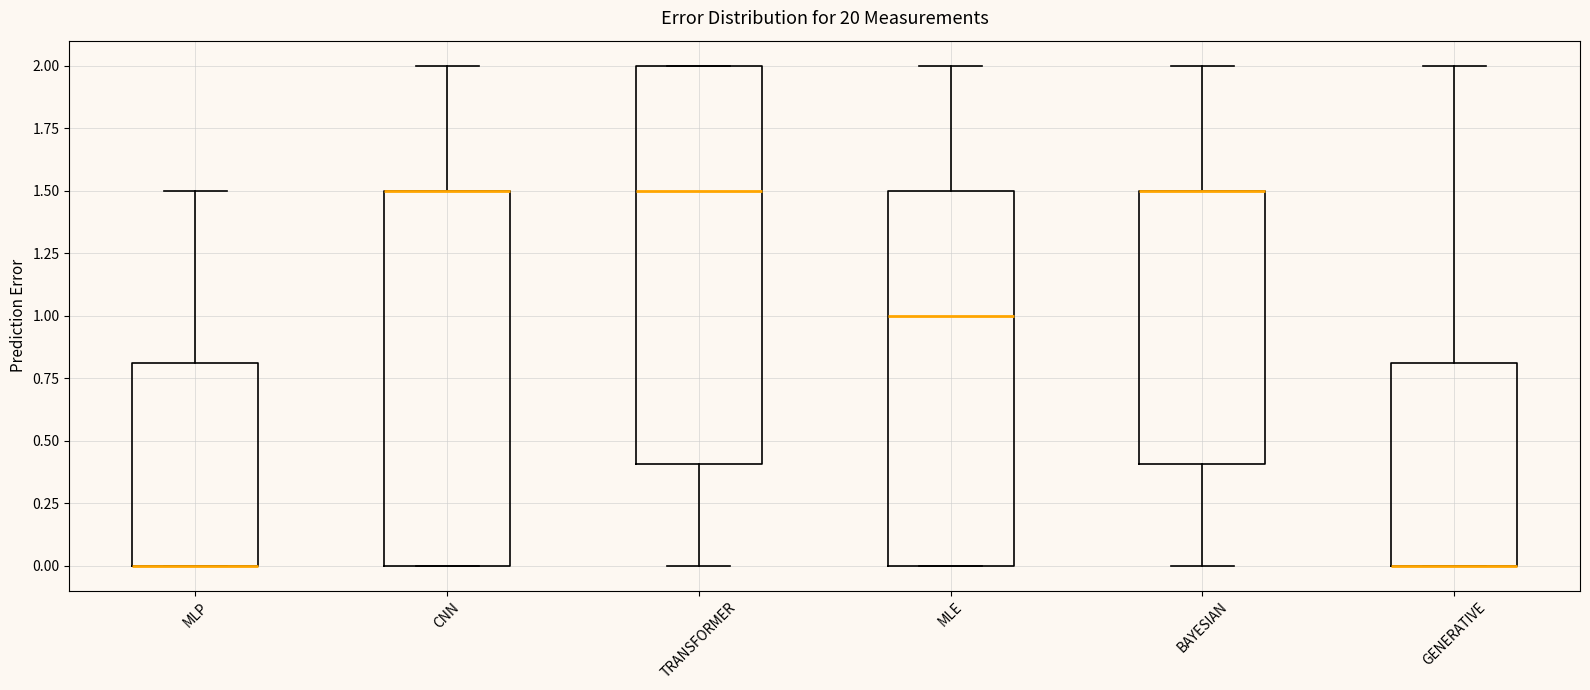

Reading left to right, transcribe this box plot: for each box, give where its median line is, the range the box spans, and where its two whiskers end, as read against the y-axis. The values are not printed on the chart, so give them approximately, as read against the axis.

MLP: median 0.0 (drawn on the box's lower edge), box 0.0 to 0.8, whiskers 0.0 to 1.5
CNN: median 1.5 (drawn on the box's upper edge), box 0.0 to 1.5, whiskers 0.0 to 2.0
TRANSFORMER: median 1.5, box 0.4 to 2.0, whiskers 0.0 to 2.0
MLE: median 1.0, box 0.0 to 1.5, whiskers 0.0 to 2.0
BAYESIAN: median 1.5 (drawn on the box's upper edge), box 0.4 to 1.5, whiskers 0.0 to 2.0
GENERATIVE: median 0.0 (drawn on the box's lower edge), box 0.0 to 0.8, whiskers 0.0 to 2.0